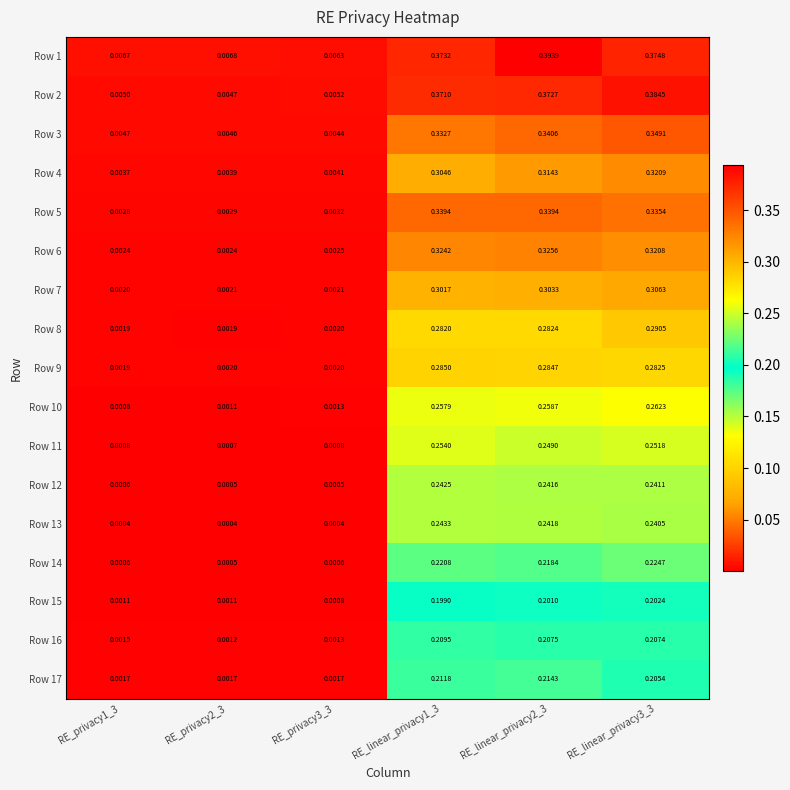

Between RE_privacy1_3 and RE_linear_privacy1_3, which is larger?

RE_linear_privacy1_3